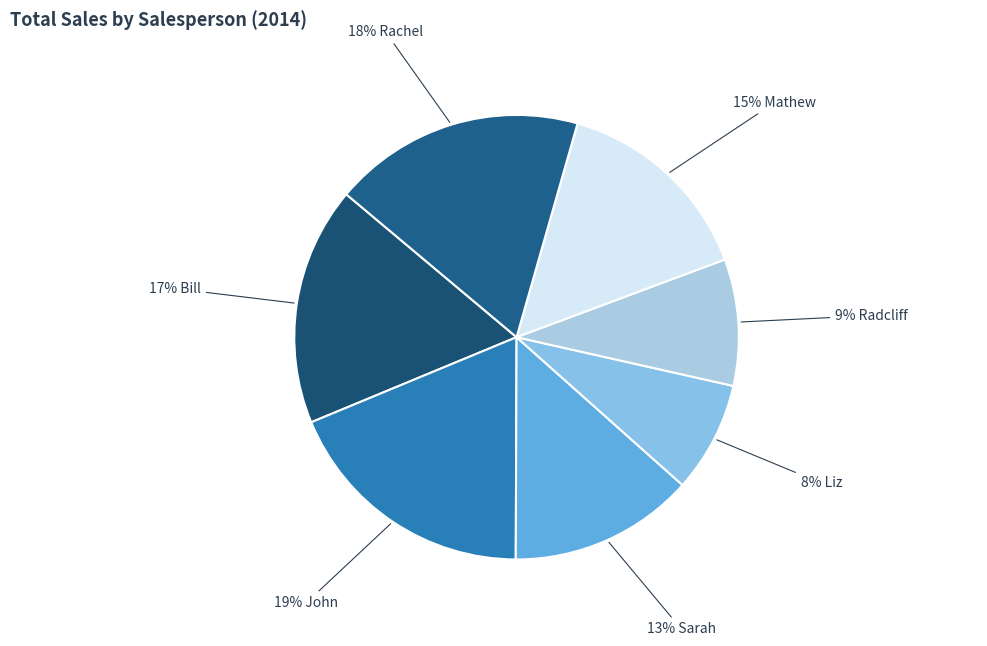

Count the number of slices in the pie.

7